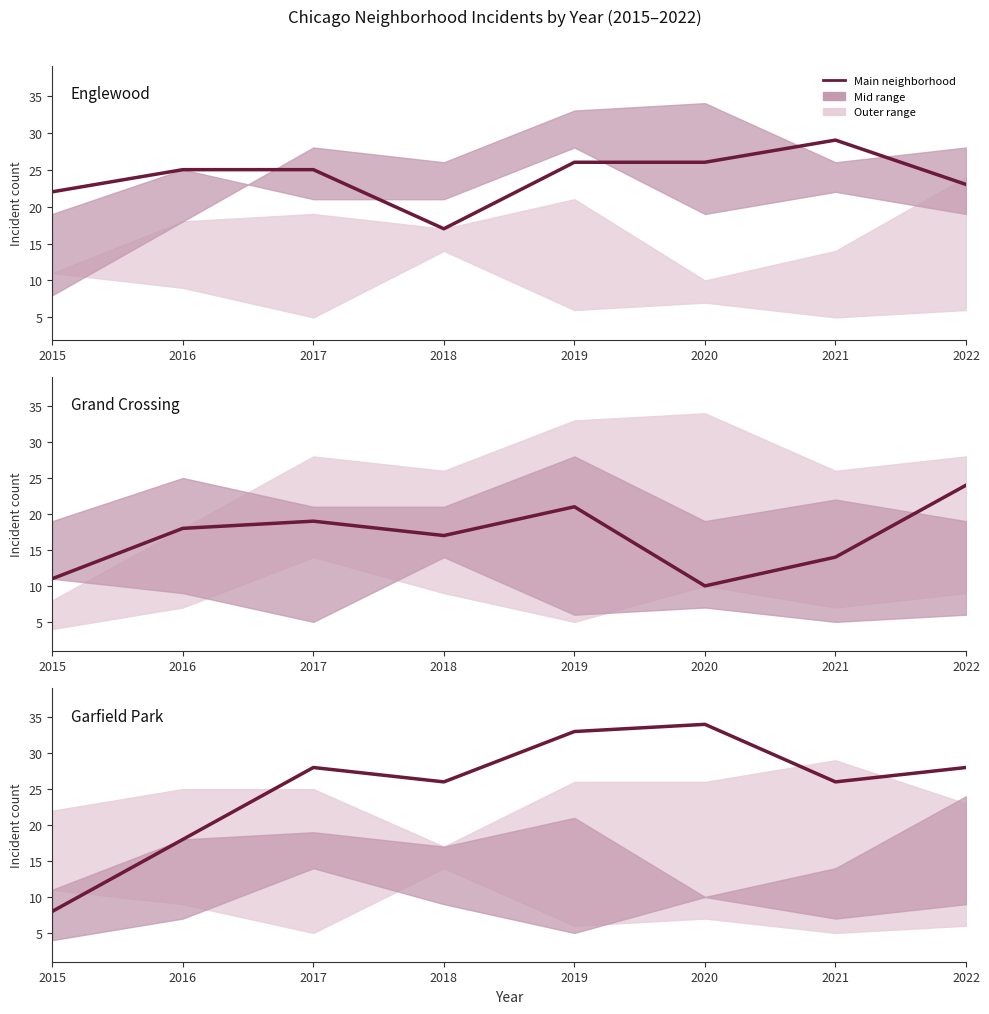

Does the chart have visible grid lines?

No